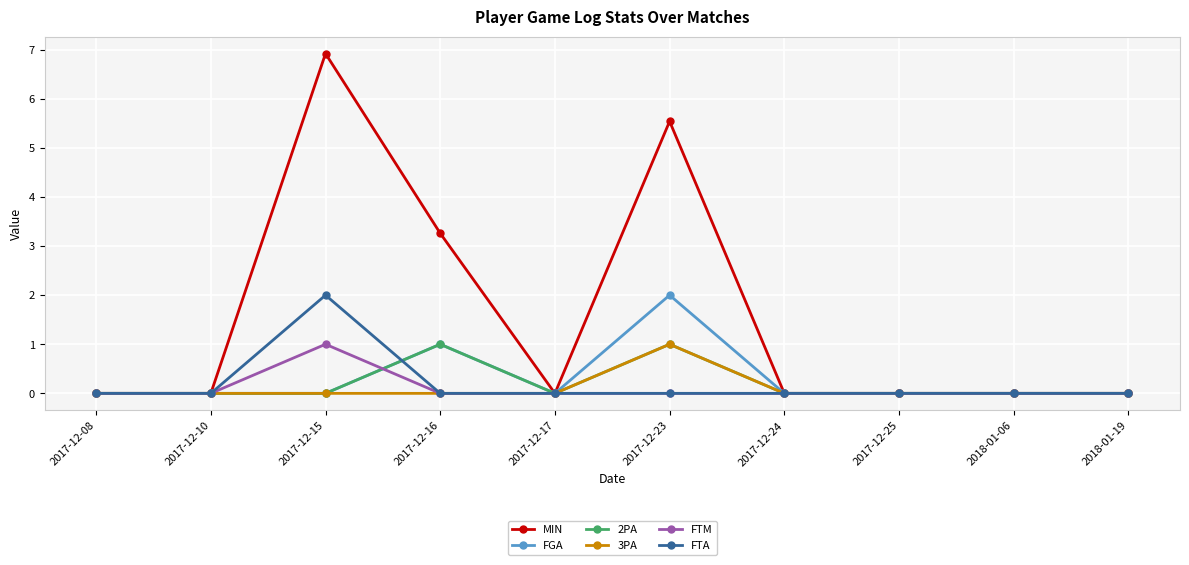

Which series has the widest spread of values?

MIN